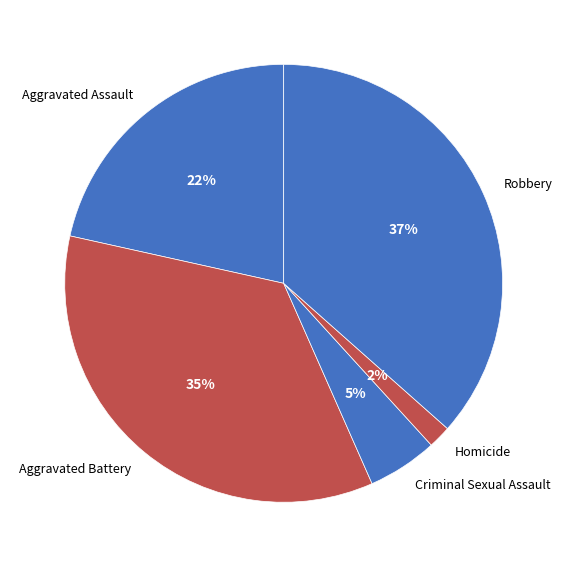

Does Criminal Sexual Assault represent more than half of the total?

No